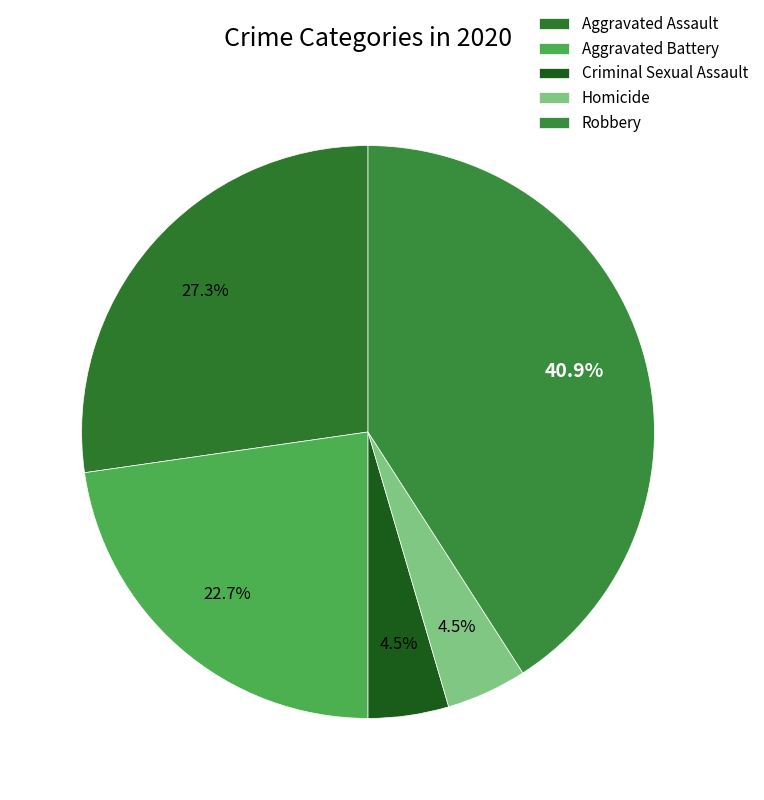

How many segments does this pie chart have?

5